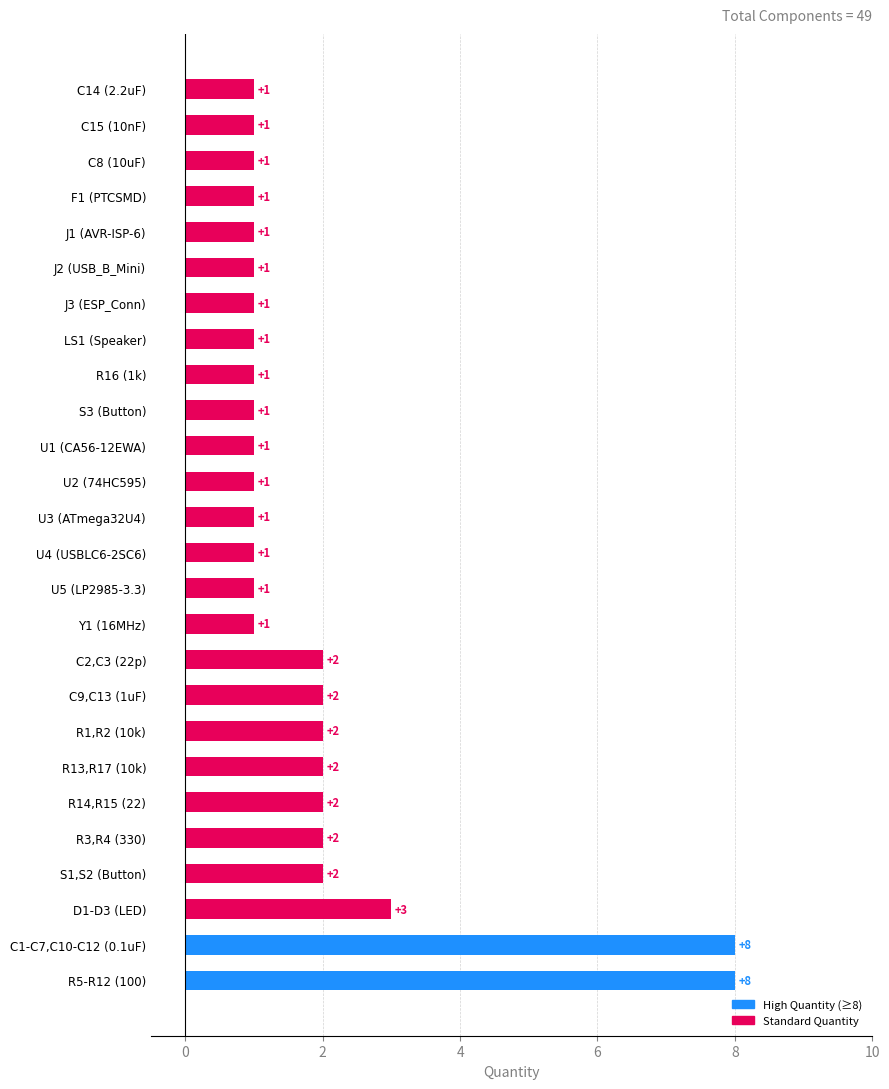

Does the chart contain stacked bars?

No